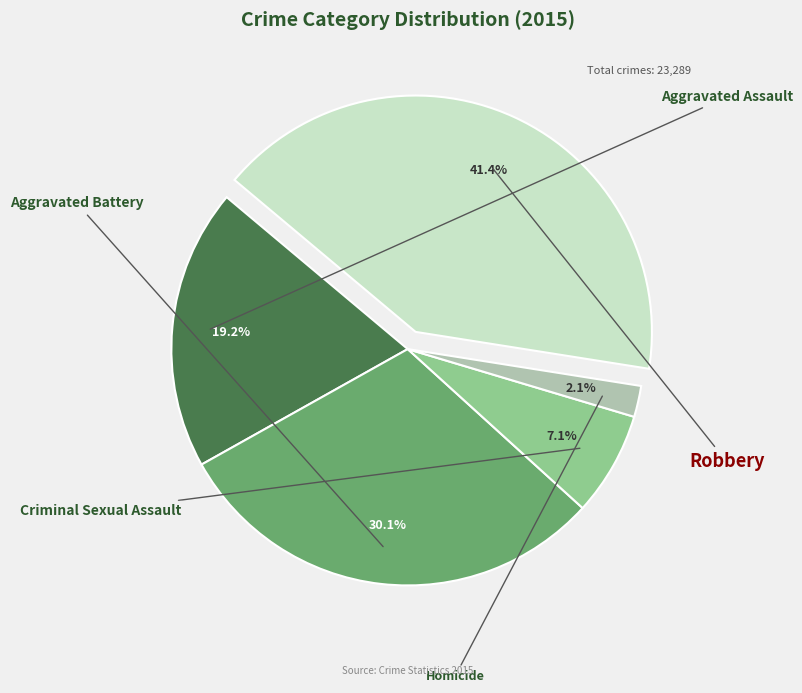

Is the sum of Aggravated Assault and Criminal Sexual Assault greater than half?

No